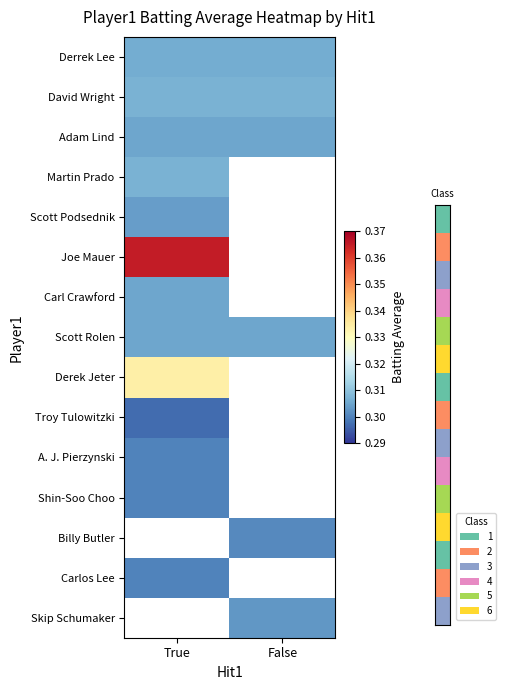

The value of Scott Rolen at True is 0.1. True or false?

False